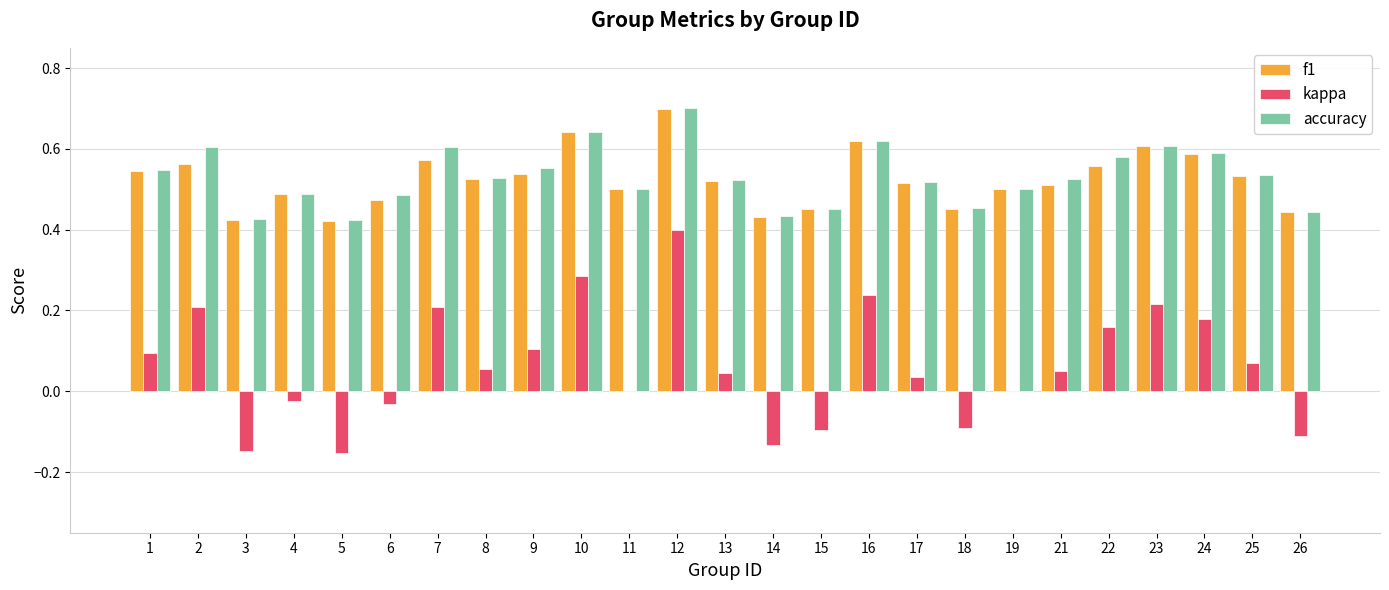

The kappa series shows -0.0 at 6. True or false?

True